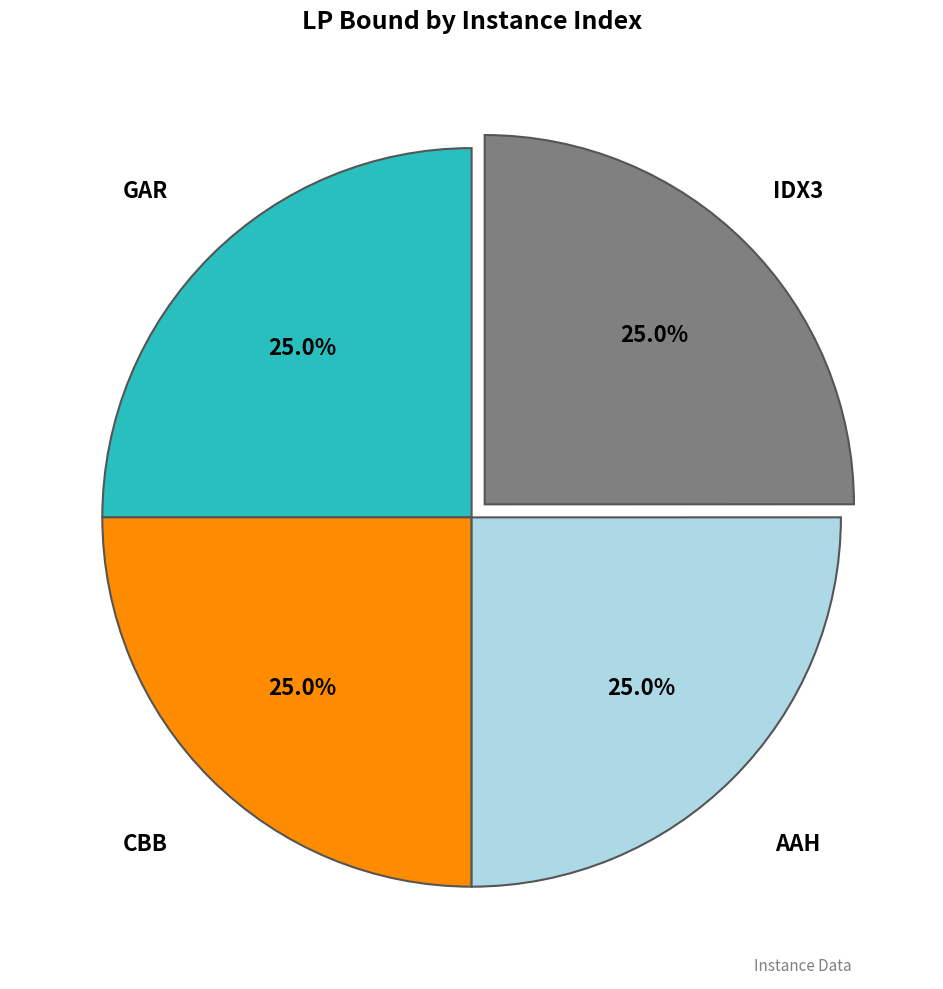

To the nearest percent, what is the average slice percentage?

25%